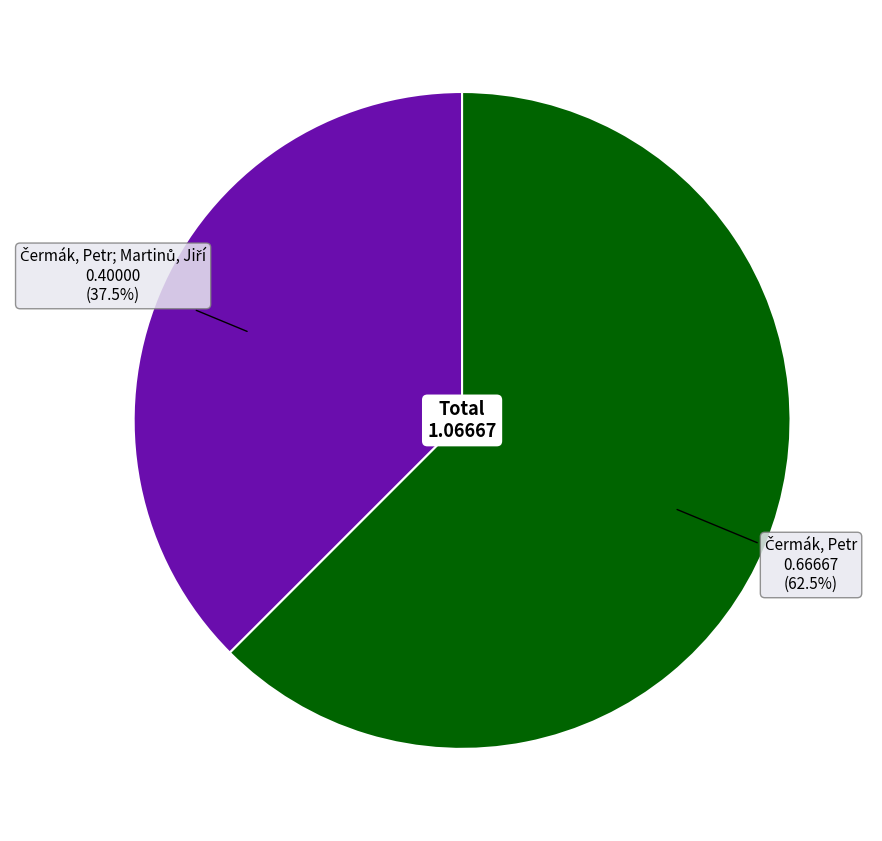

Does any single category account for the majority?

Yes